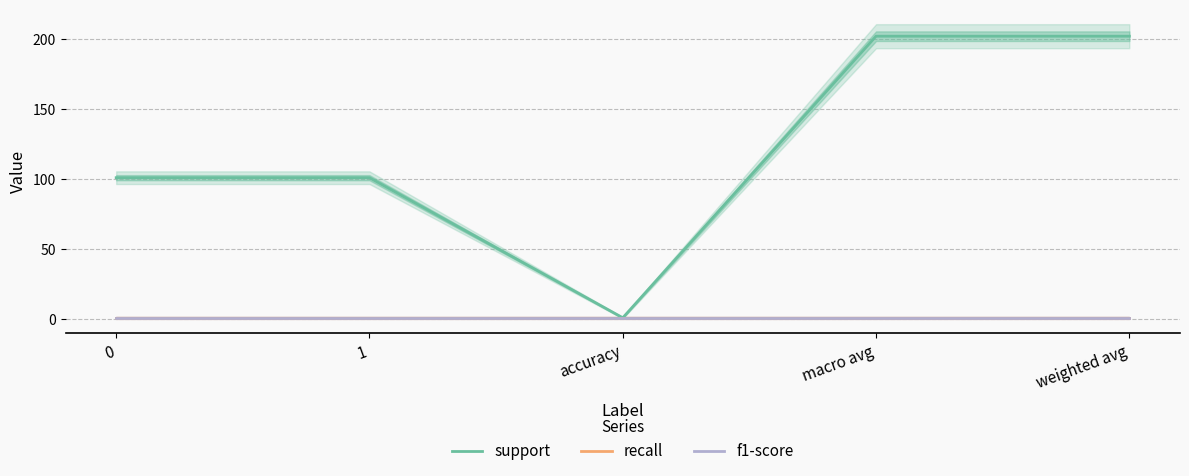

Between 0 and weighted avg, which series saw the biggest shift?

support